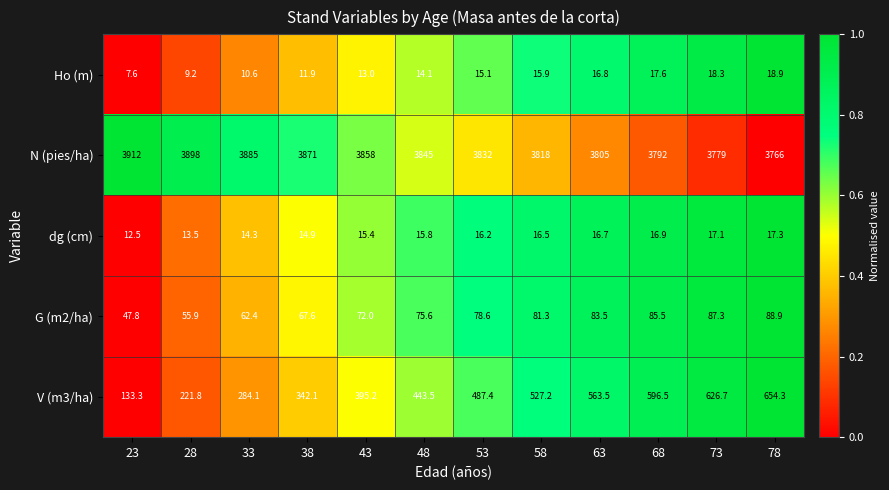

The dg (cm) series shows 13.5 at 28. True or false?

True